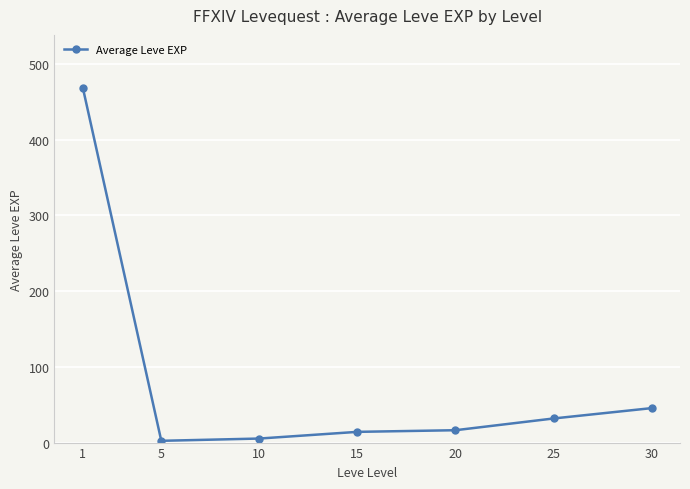

What is the approximate value at 10?

5.3